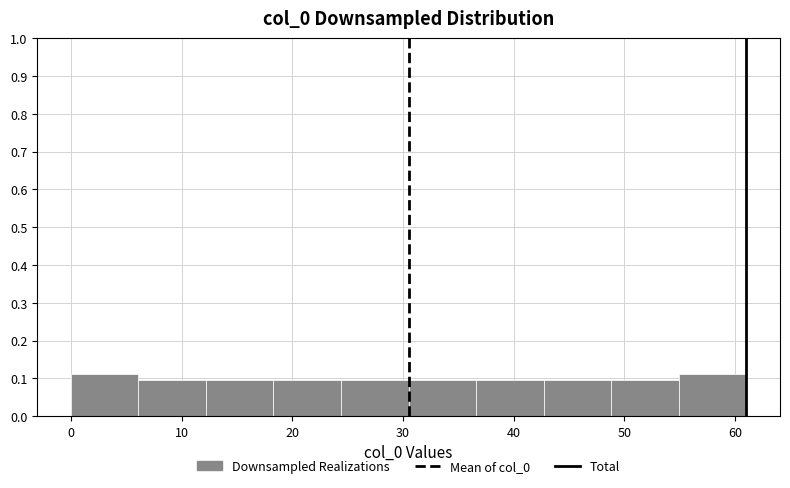

What is the height of the bar covering 6.1 to 12.2 on the x-axis? Neither the bar edges nor the heights are printed on the chart, so give them approximately, as read against the axes.

0.10